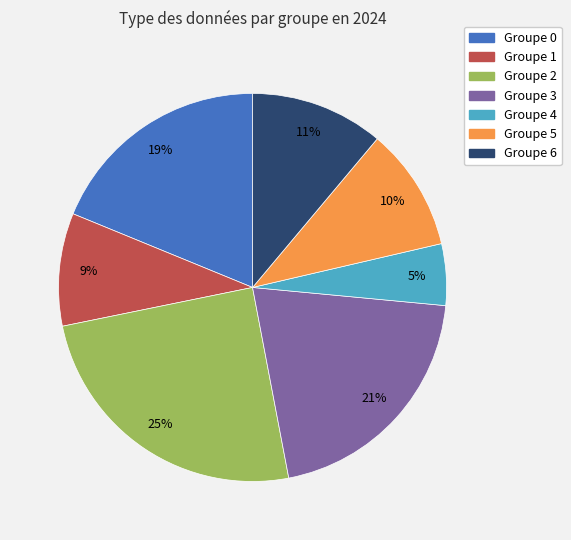

To the nearest percent, what is the average slice percentage?

14%